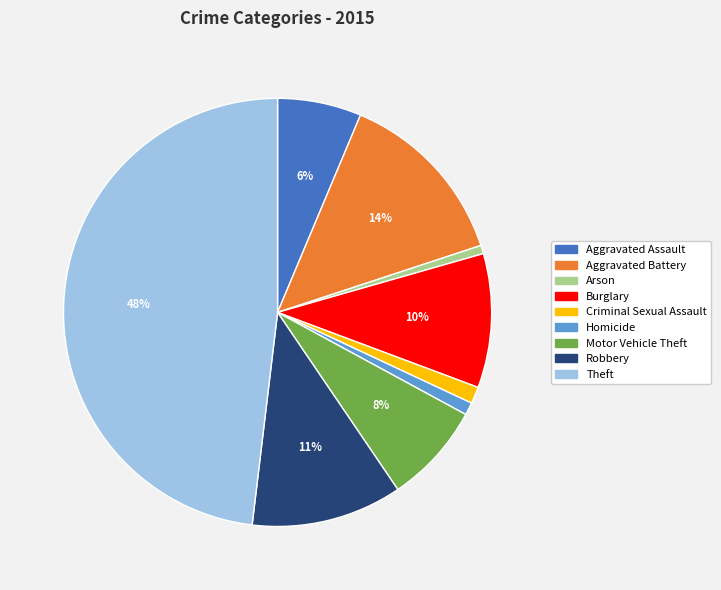

Which slice is the largest?

Theft